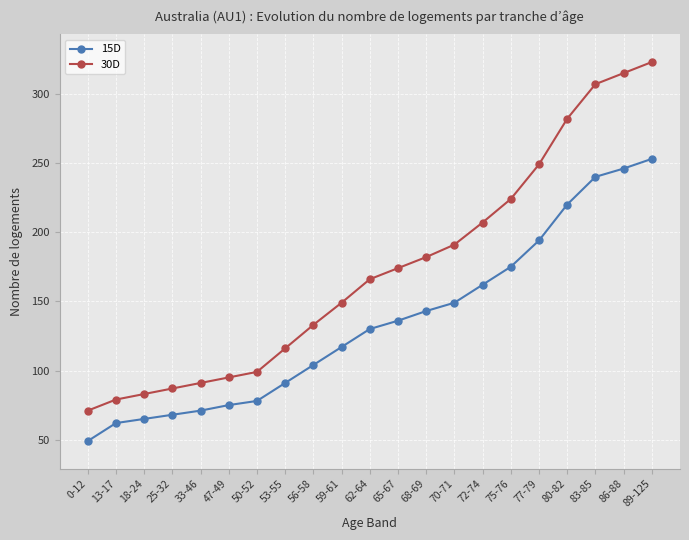

True or false: 30D and 15D cross at least once.

False